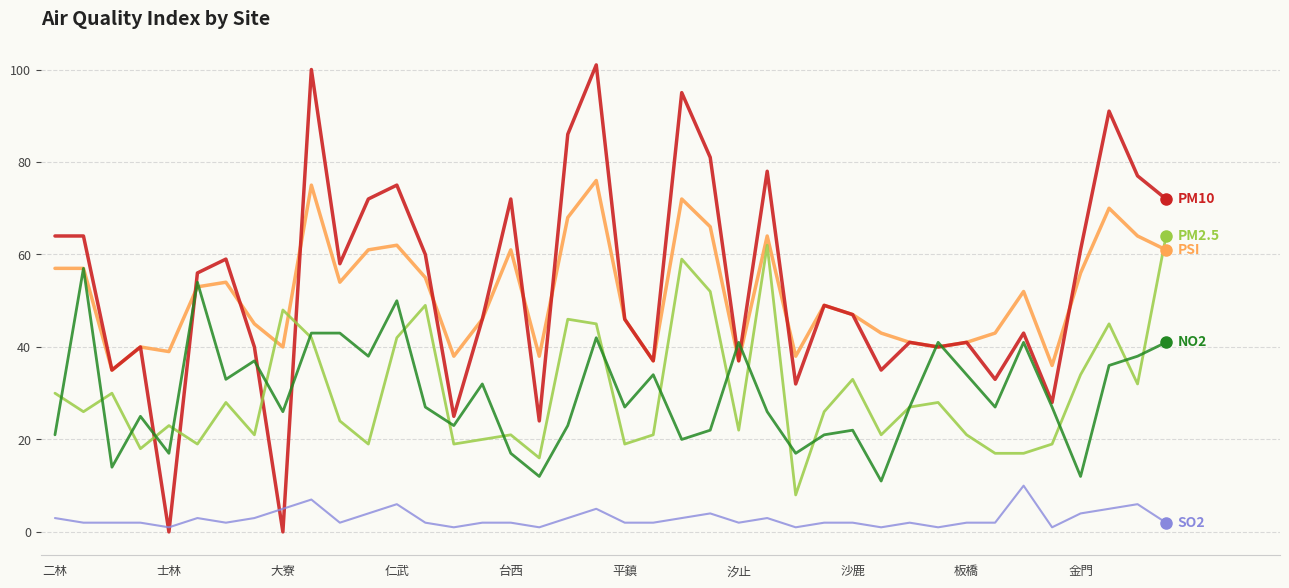

What is the greatest value displayed?

101